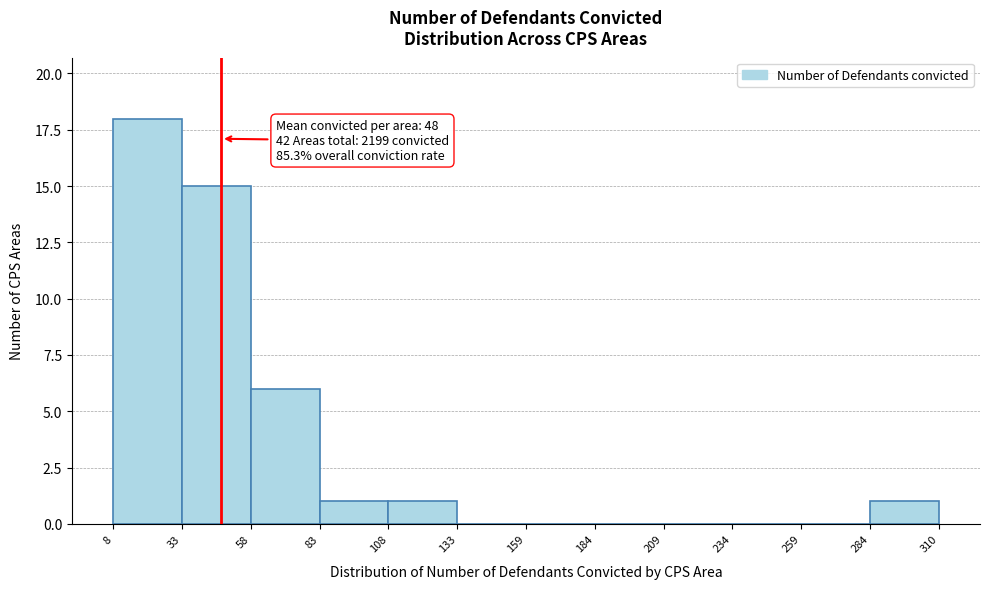

Over which range of the x-axis is the bar tallest?

8 to 33